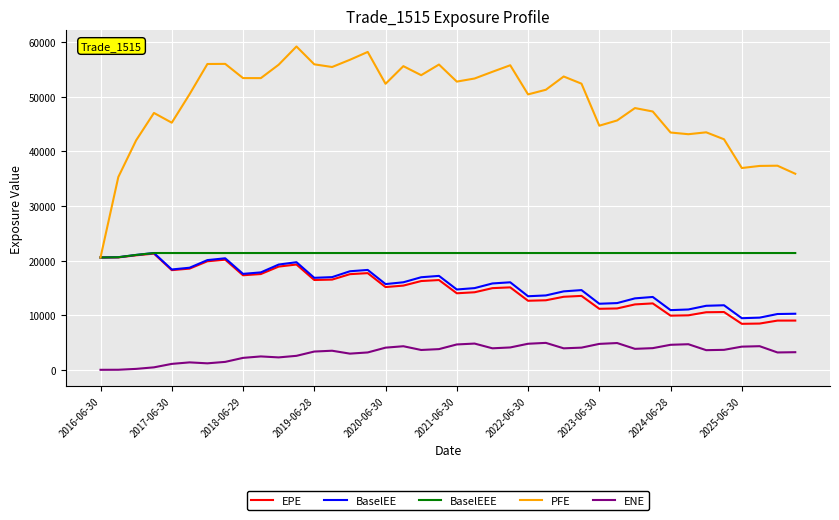

True or false: BaselEEE and ENE intersect in this chart.

False